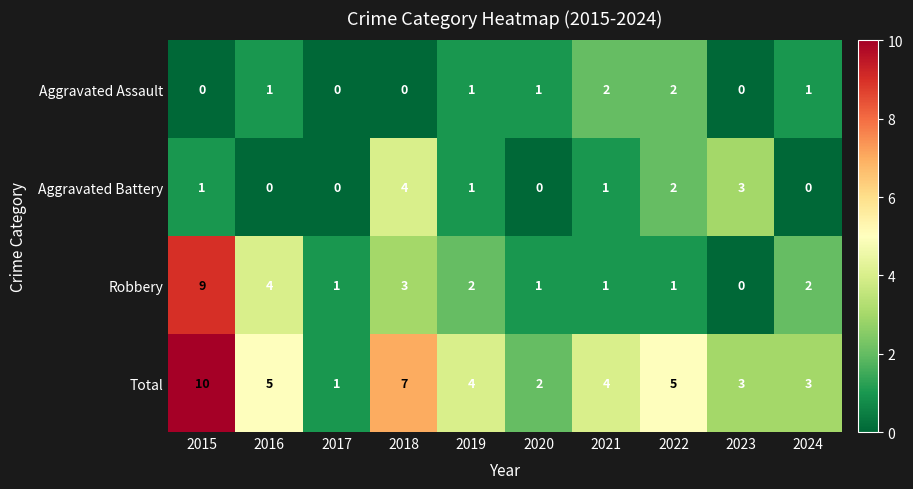

The value of Aggravated Assault at 2020 is 1. True or false?

True